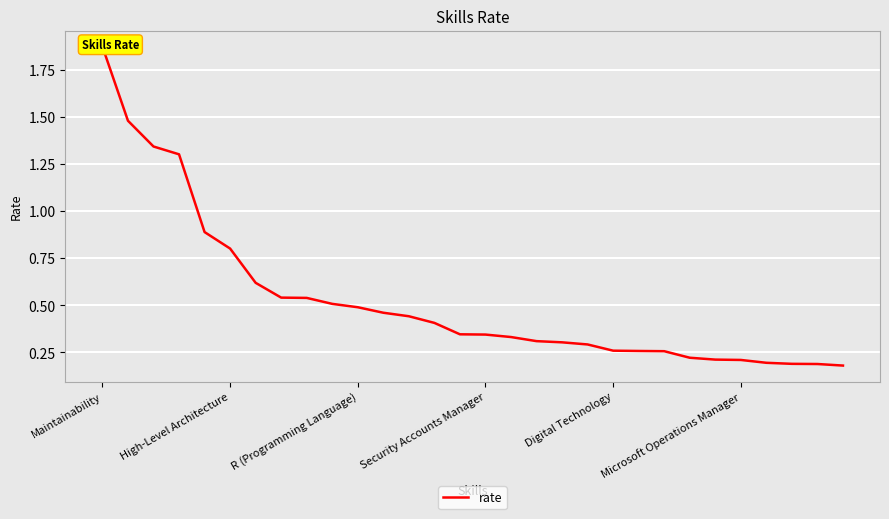

True or false: there are more than 0 points higher than both neighbors.

False